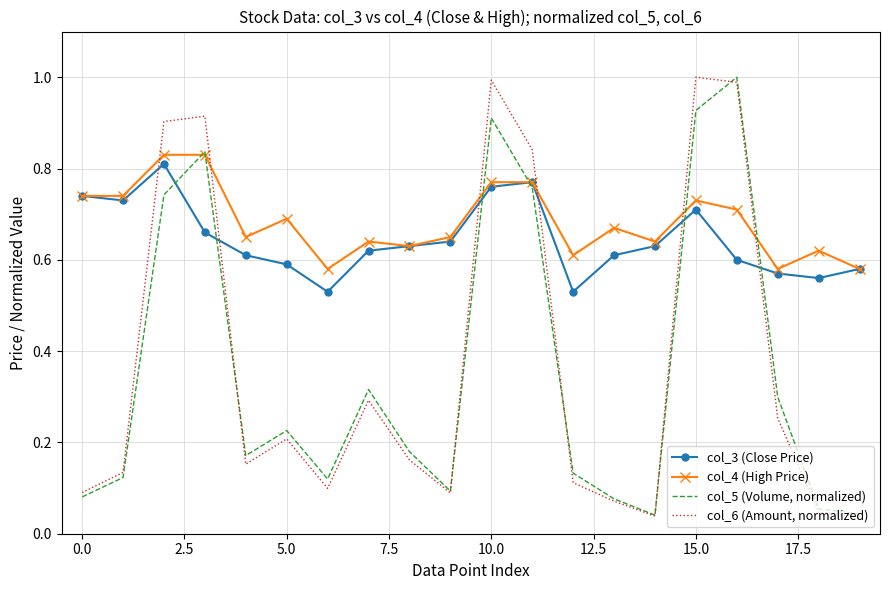

Count the number of data series in this chart.

4